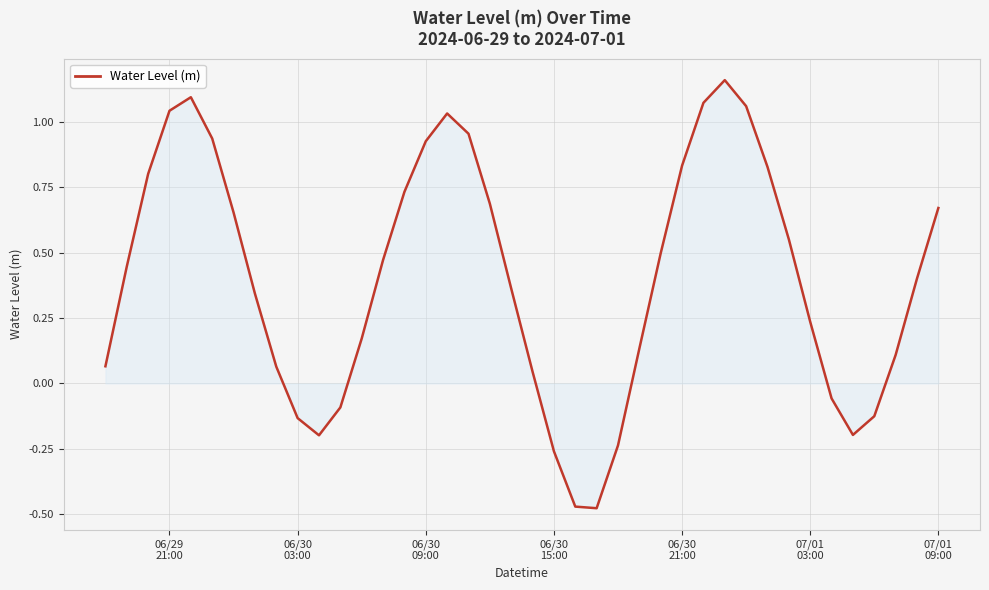

What is the difference between the maximum and minimum values?

1.6